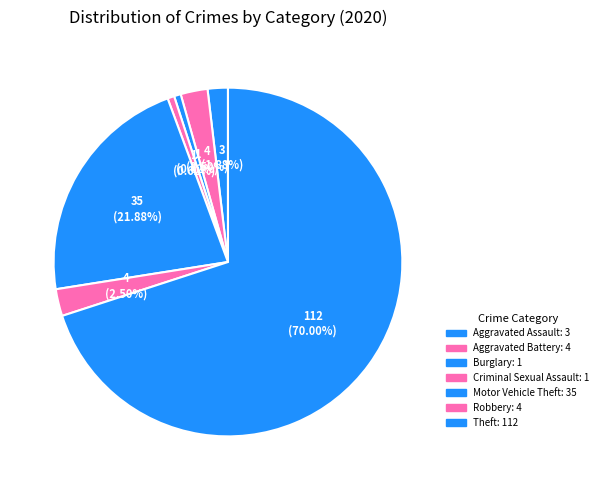

What is the change in value from Motor Vehicle Theft to Theft?

+77